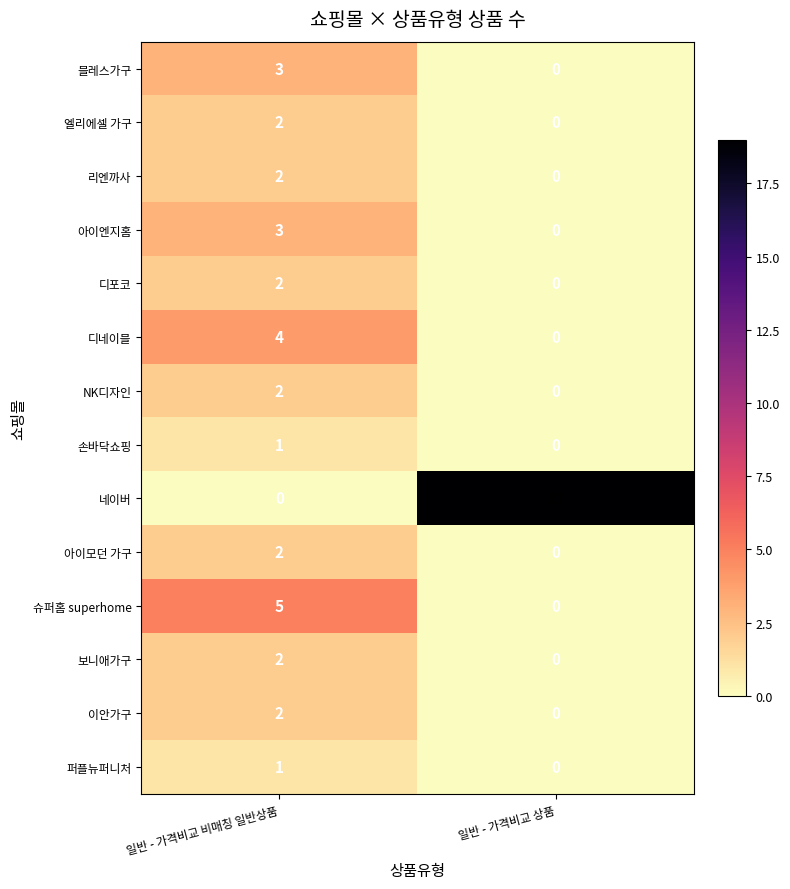

At how many categories does at least one series exceed 17?

1